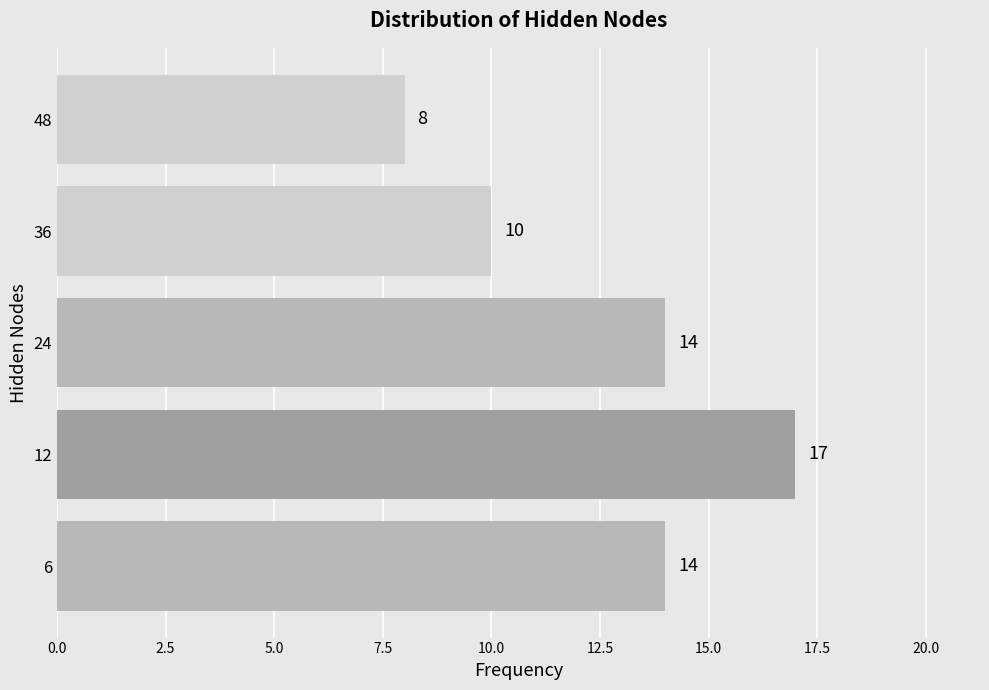

What is the change in value from 6 to 12?

+3